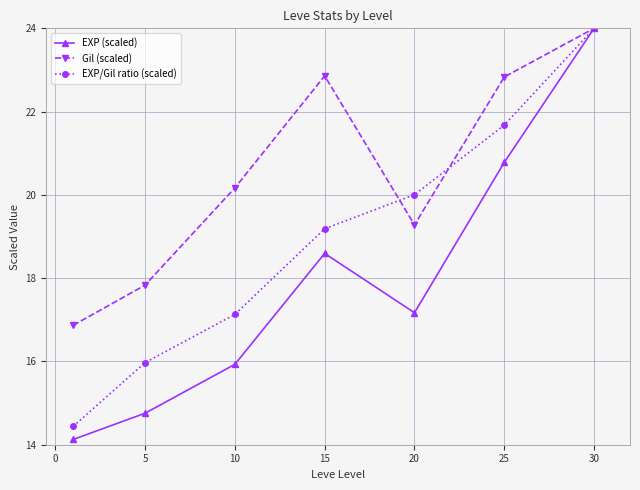

Count the number of data series in this chart.

3